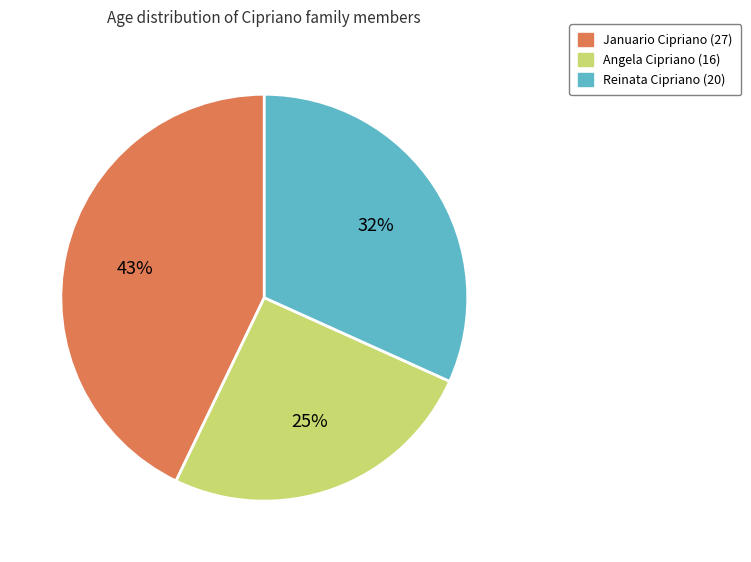

To the nearest percent, what portion does Angela Cipriano (16) represent?

25%